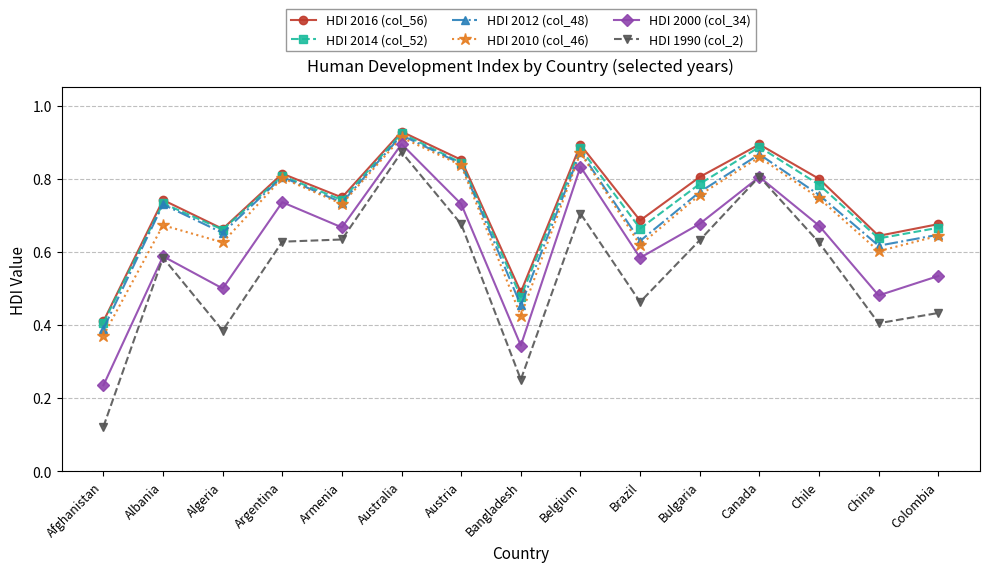

What is the total value across all series at Canada?

5.1